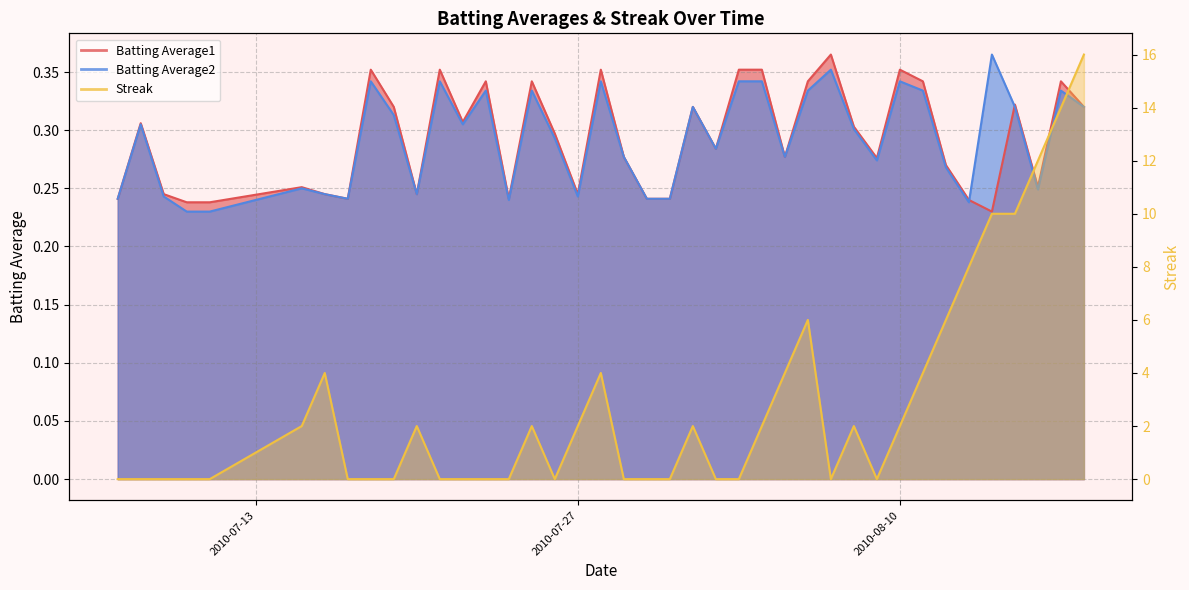

How many distinct data groups are displayed?

3